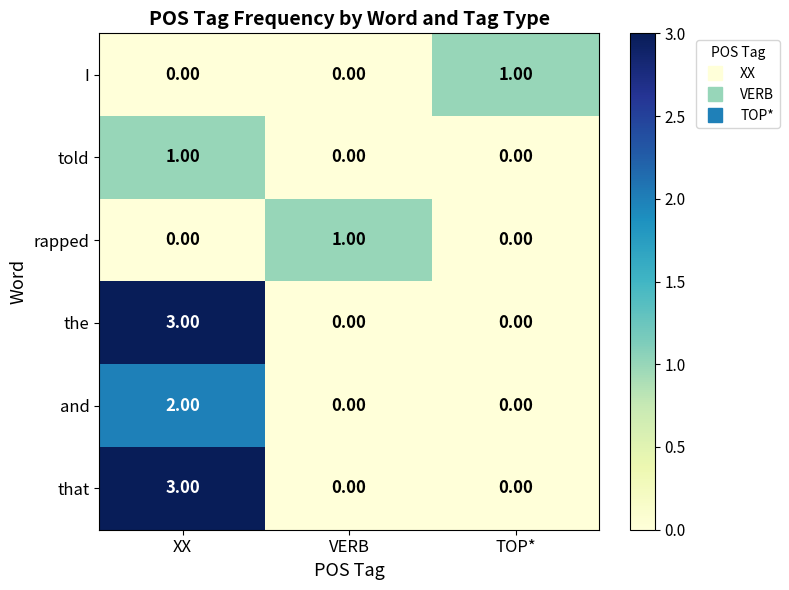

At which category is the sum across all series the highest?

XX